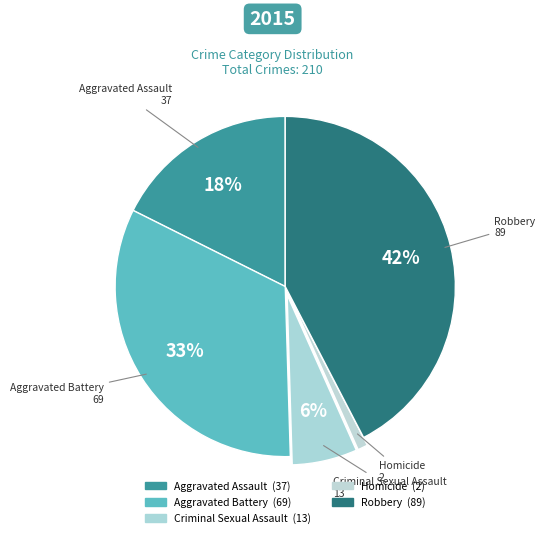

How many slices are in this pie chart?

5